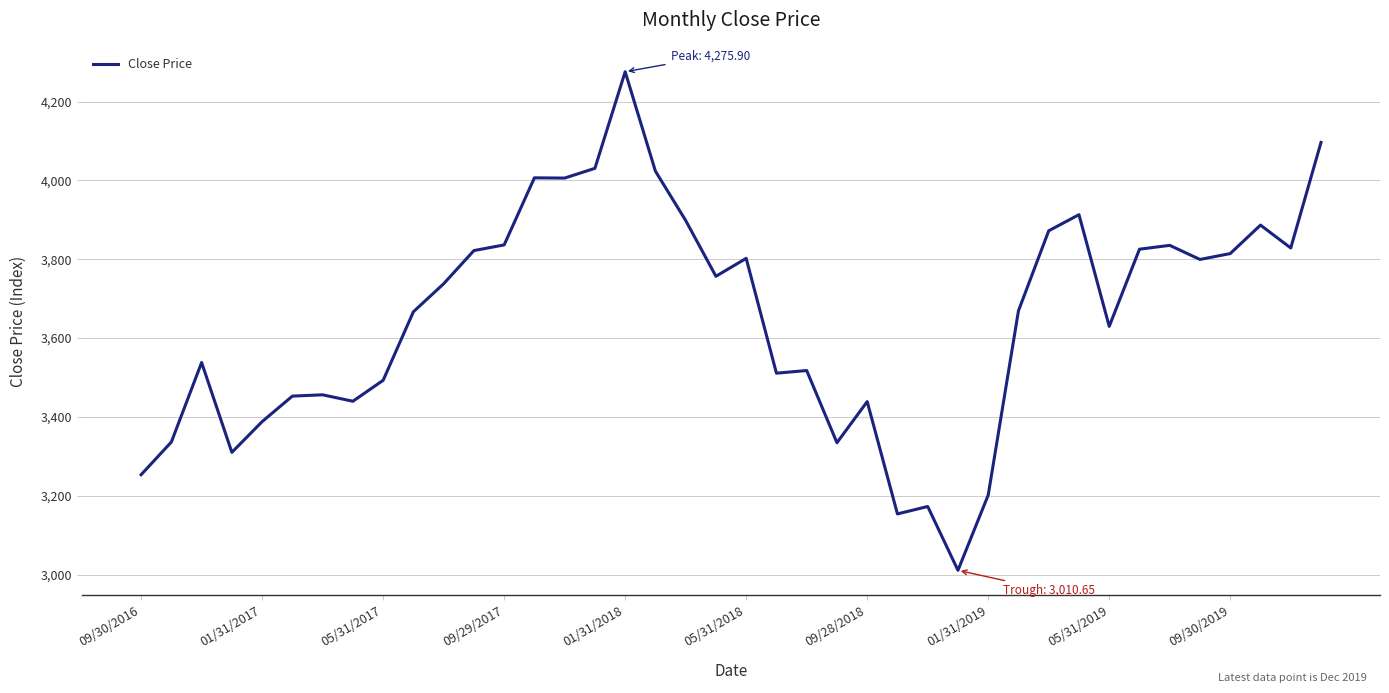

What is the maximum value shown in the chart?

4275.9